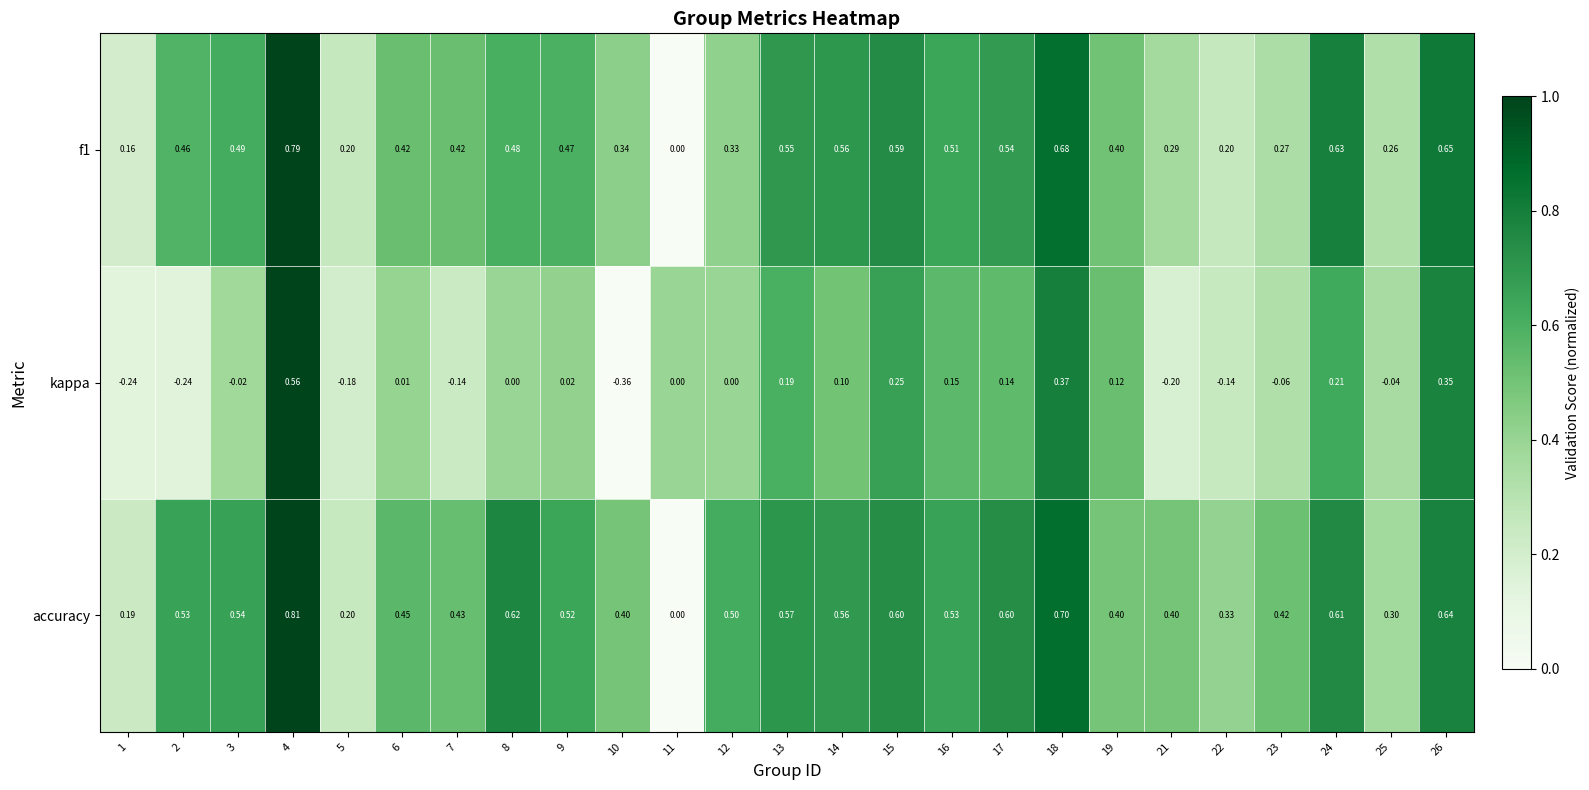

What is the spread (max minus min) of values at 16?

0.4